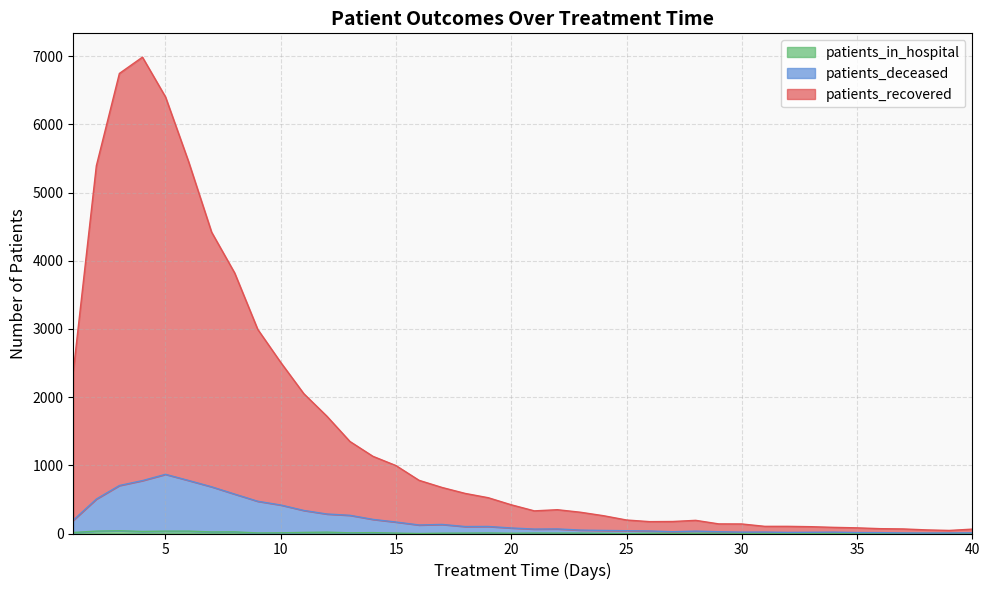

True or false: patients_deceased has more than 1 interior local peaks.

True